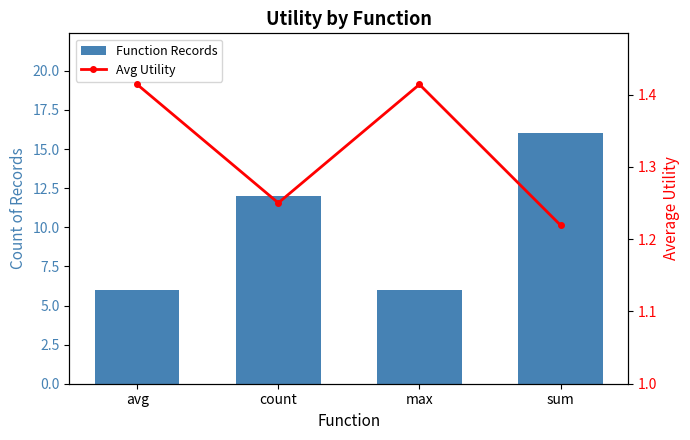

What is the difference between the Function Records values at avg and sum?

10.0